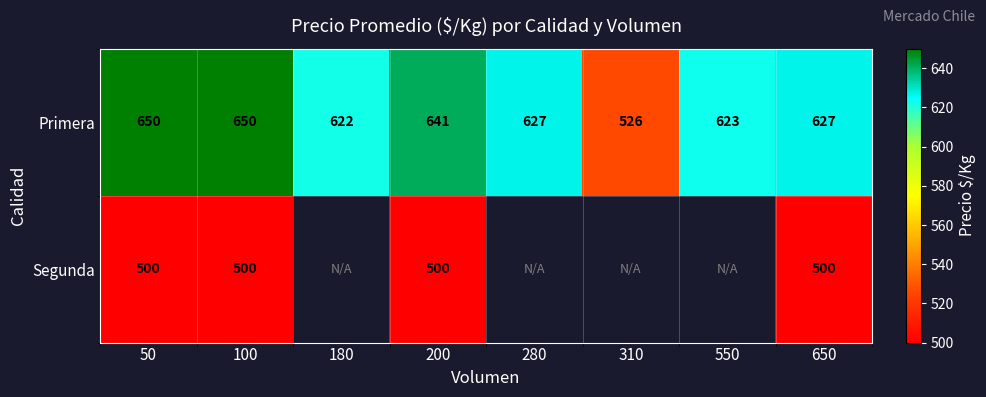

At which category is the sum across all series the highest?

50